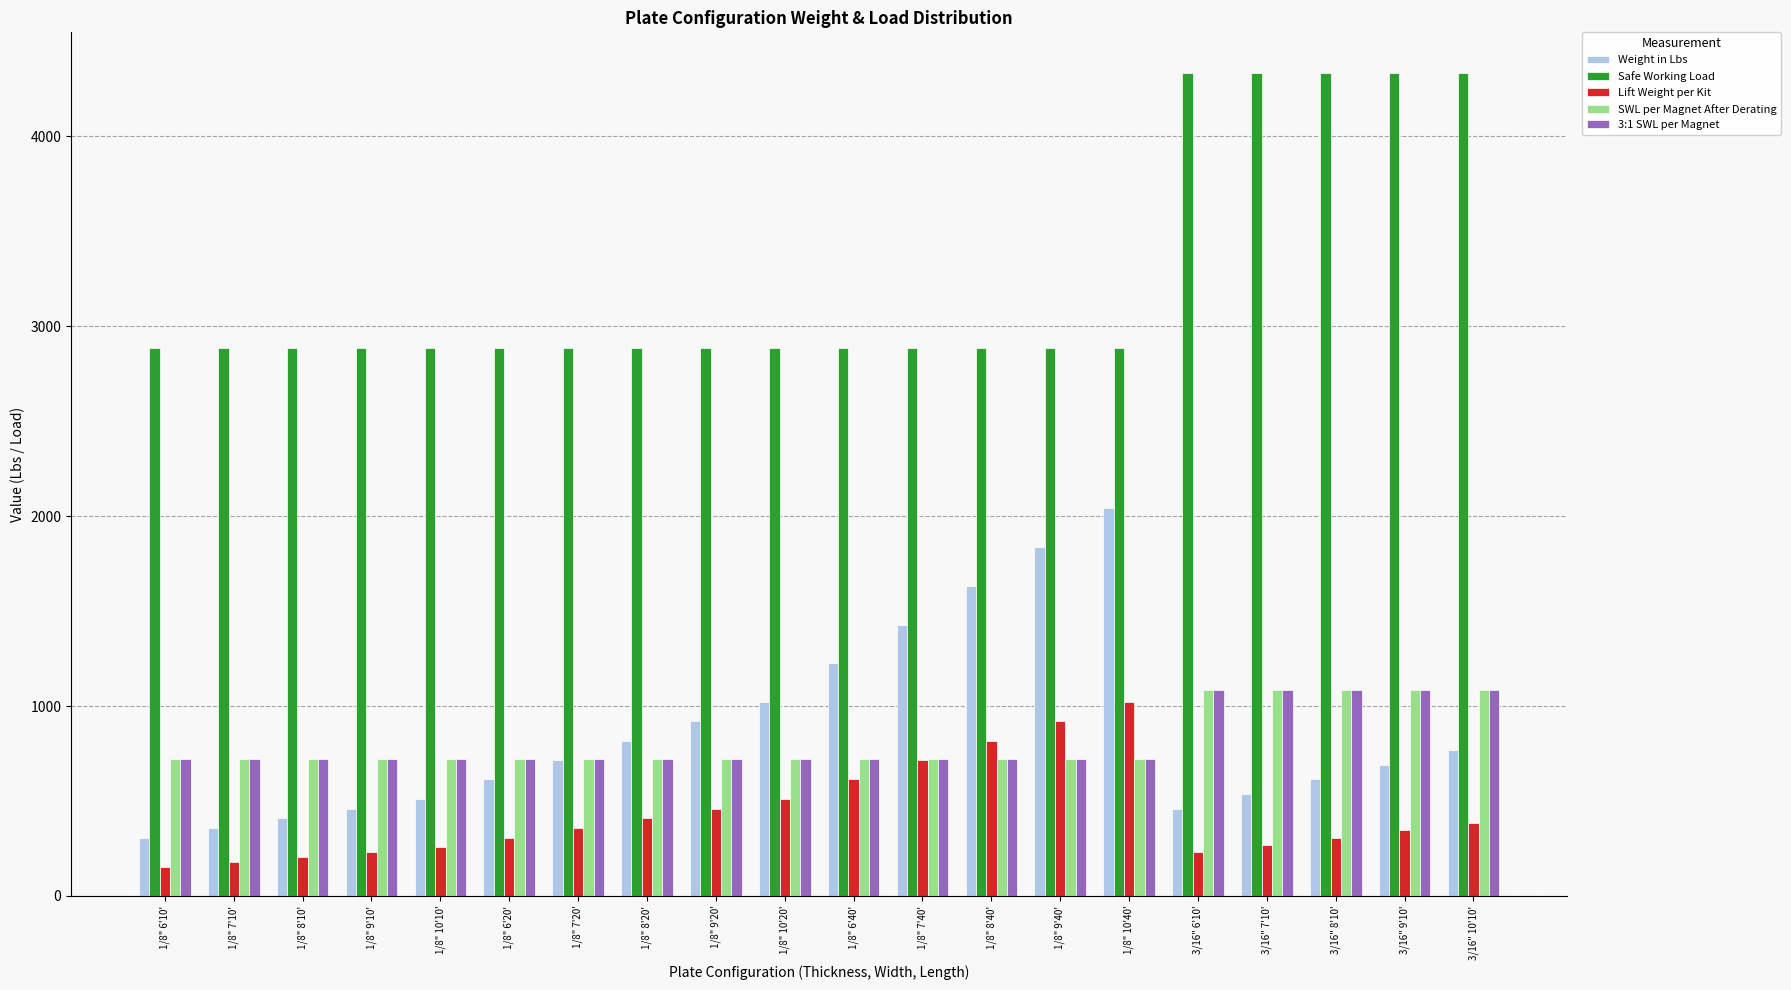

Which series changed the most between 1/8" 8'40' and 3/16" 10'10'?

Safe Working Load